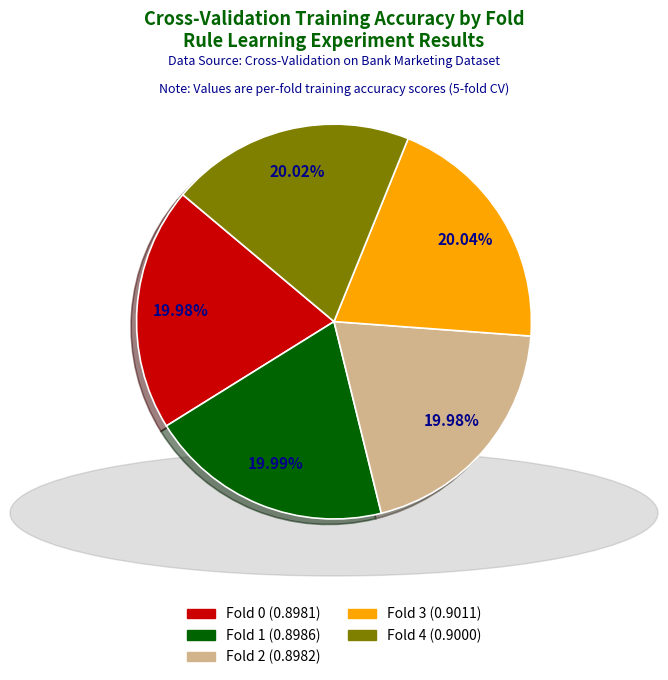

How much of the chart is everything except Fold 3?

80.0%